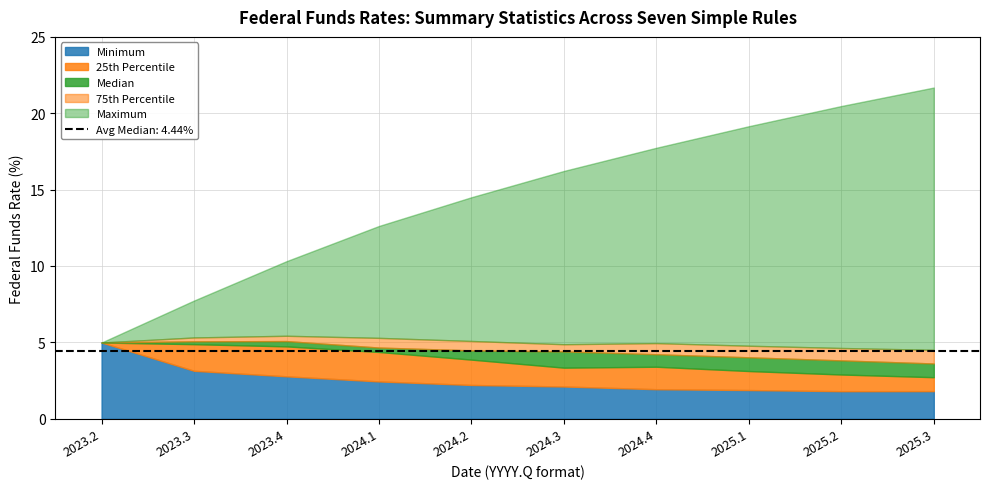

At which label is Minimum closest to 3?

2023.3